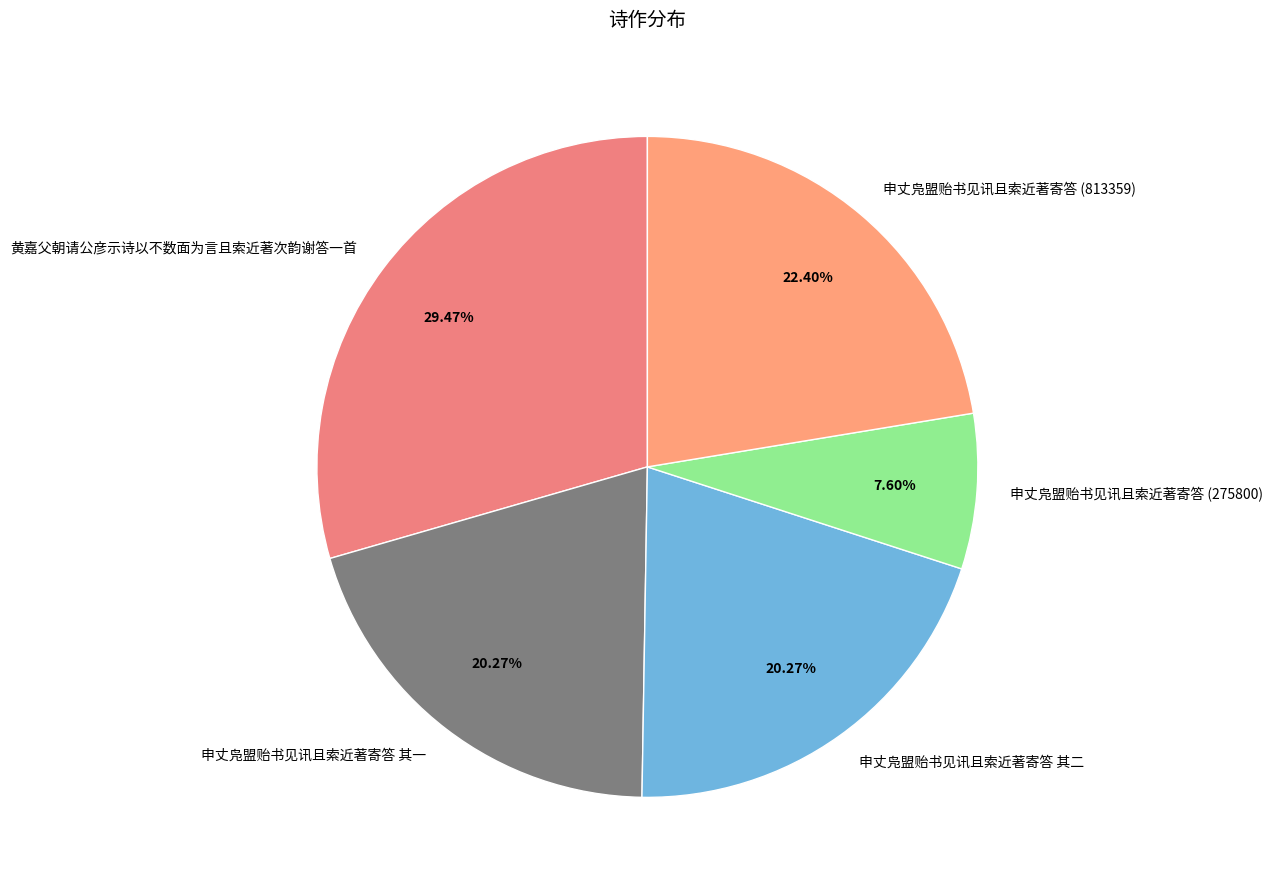

Which slice is the largest?

黄嘉父朝请公彦示诗以不数面为言且索近著次韵谢答一首